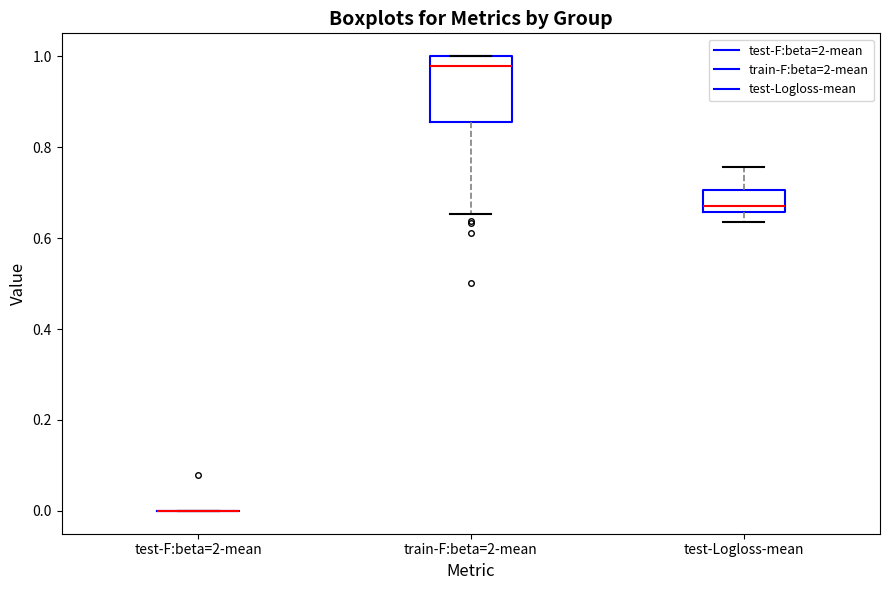

Reading left to right, transcribe this box plot: for each box, give where its median line is, the range the box spans, and where its two whiskers end, as read against the y-axis. The values are not printed on the chart, so give them approximately, as read against the axis.

test-F:beta=2-mean: box collapsed to a line at 0.00, whiskers 0.00 to 0.00
train-F:beta=2-mean: median 0.98, box 0.86 to 1.00, whiskers 0.66 to 1.00
test-Logloss-mean: median 0.68, box 0.66 to 0.70, whiskers 0.64 to 0.76